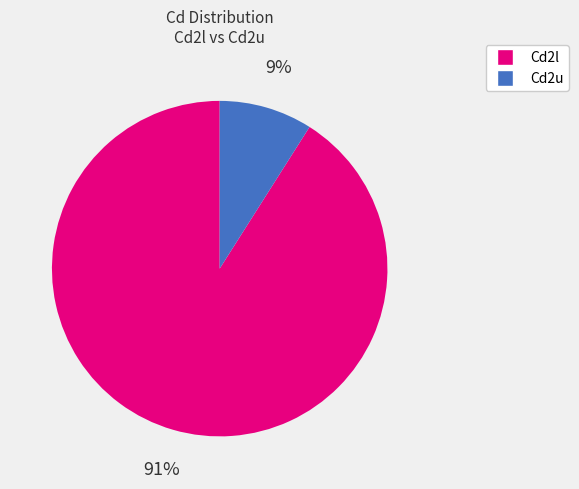

Which slice is the largest?

Cd2l